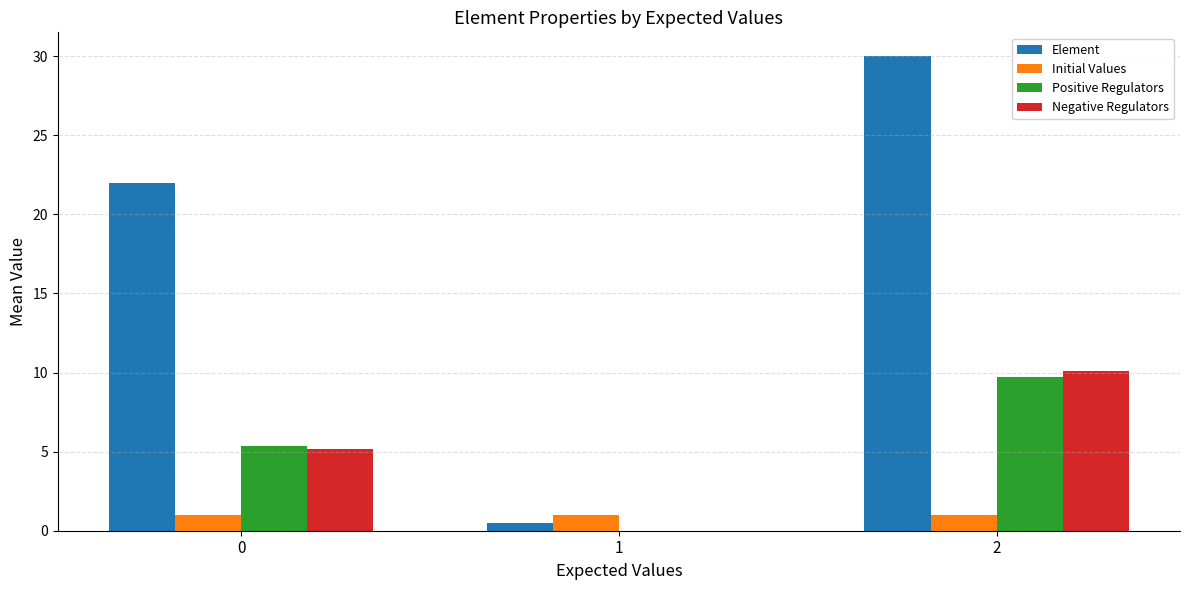

Between 1 and 2, which series saw the biggest shift?

Element